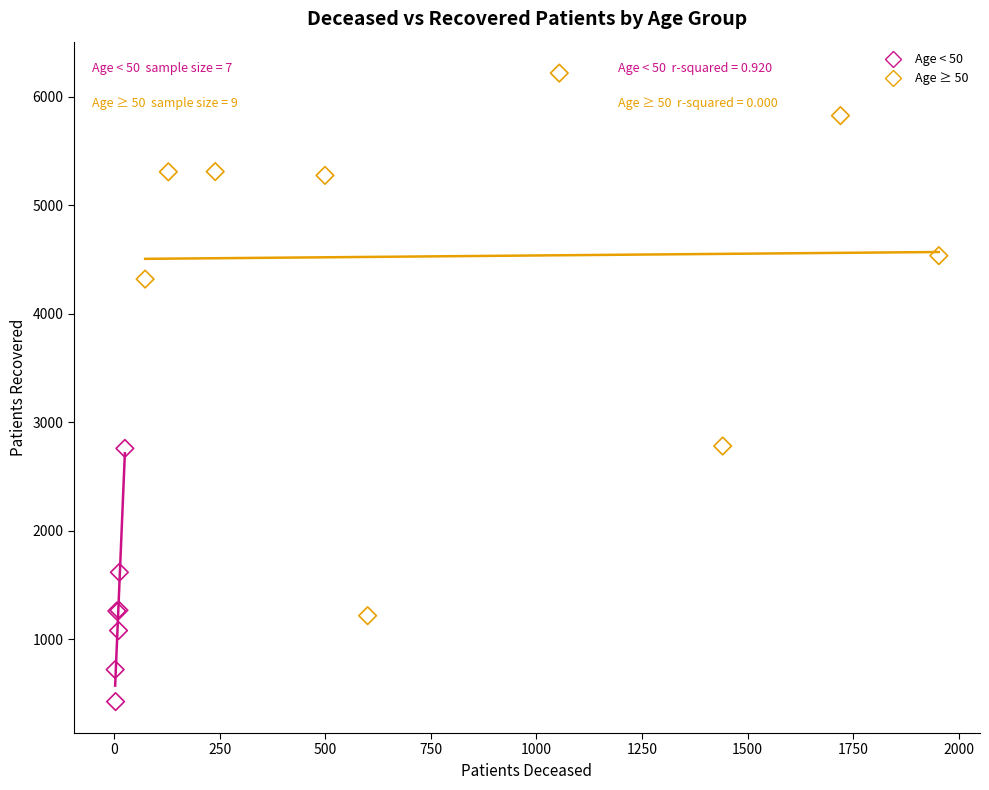

Which series has the widest spread of Y values?

Age ≥ 50